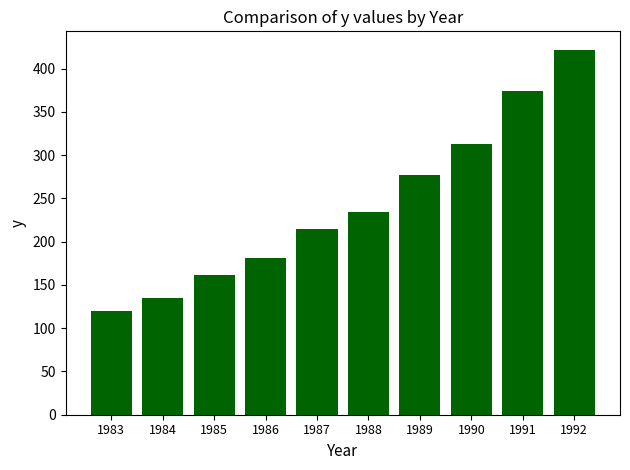

At which category does the chart reach its minimum across all series?

1983